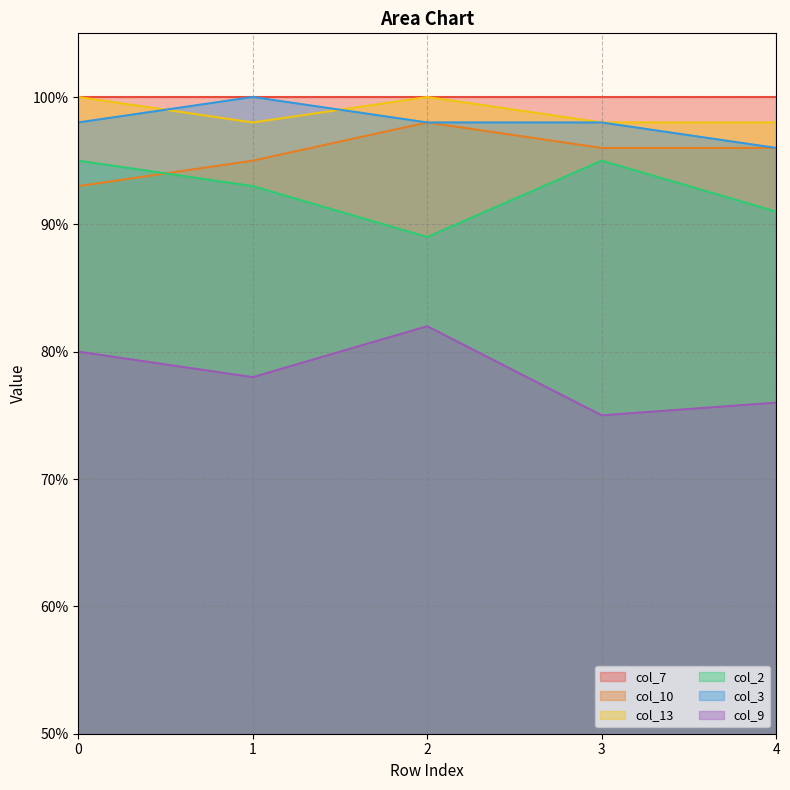

The value of col_9 at 2 is 0.8. True or false?

True